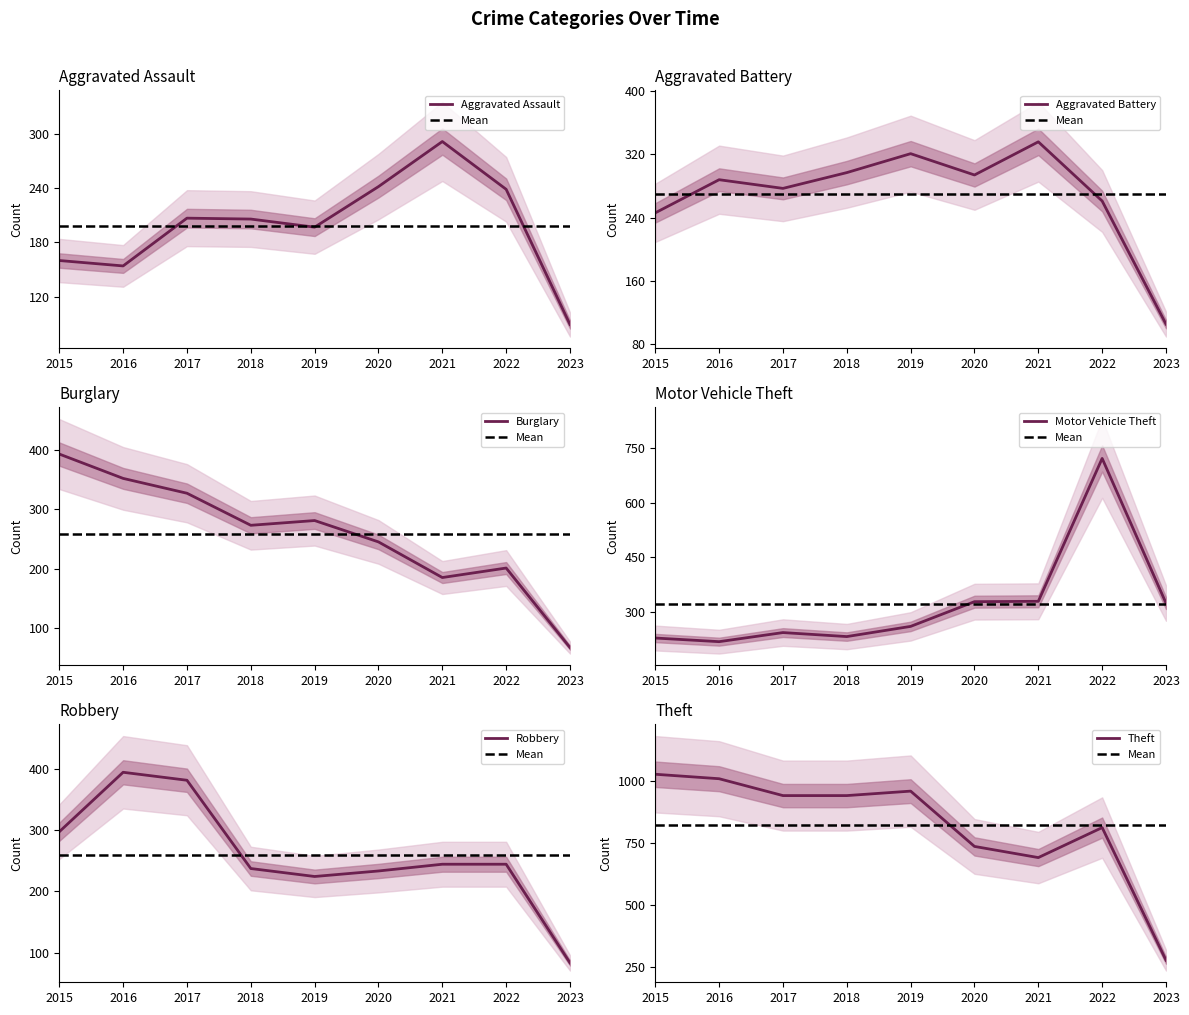

How many values in the Aggravated Battery series are below 288?

4